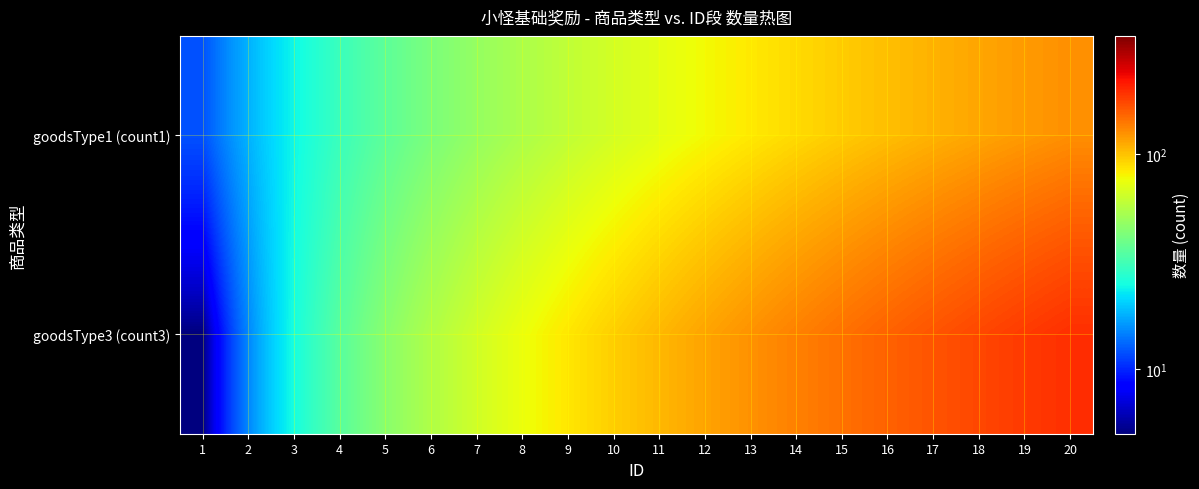

Reading left to right, list all the values displayed in this chart.

goodsType1 (count1): 1=12	2=18	3=24	4=30	5=36	6=42	7=48	8=54	9=60	10=66	11=72	12=78	13=84	14=90	15=96	16=102	17=108	18=114	19=120	20=126
goodsType3 (count3): 1=5	2=15	3=25	4=35	5=45	6=55	7=65	8=75	9=85	10=95	11=105	12=115	13=125	14=135	15=145	16=155	17=165	18=175	19=185	20=195